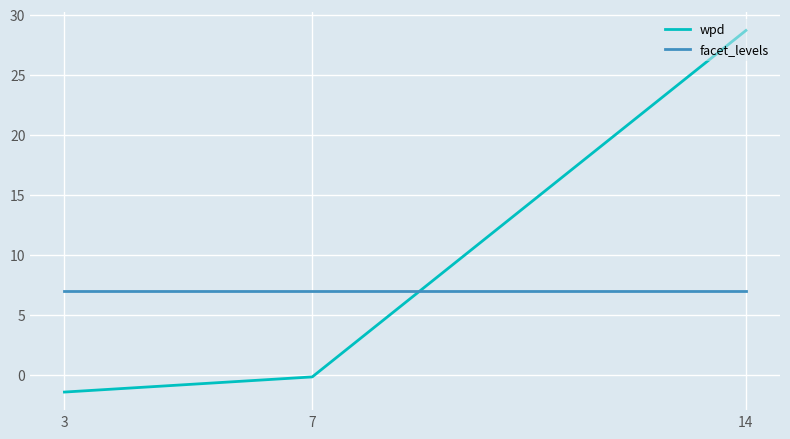

Which series has the widest spread of values?

wpd